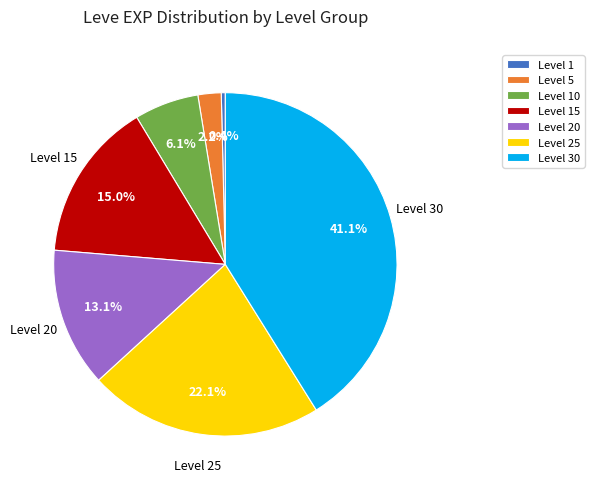

Rank the categories by value from highest to lowest.

Level 30, Level 25, Level 15, Level 20, Level 10, Level 5, Level 1